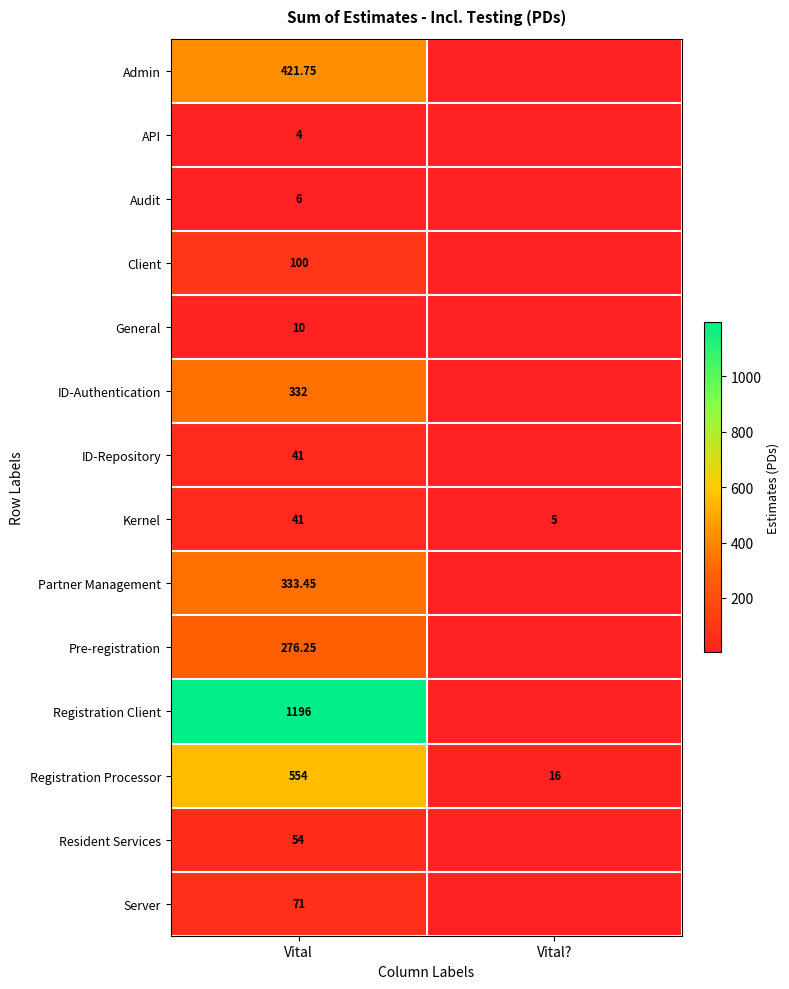

Rank the categories by Kernel value from lowest to highest.

Vital?, Vital